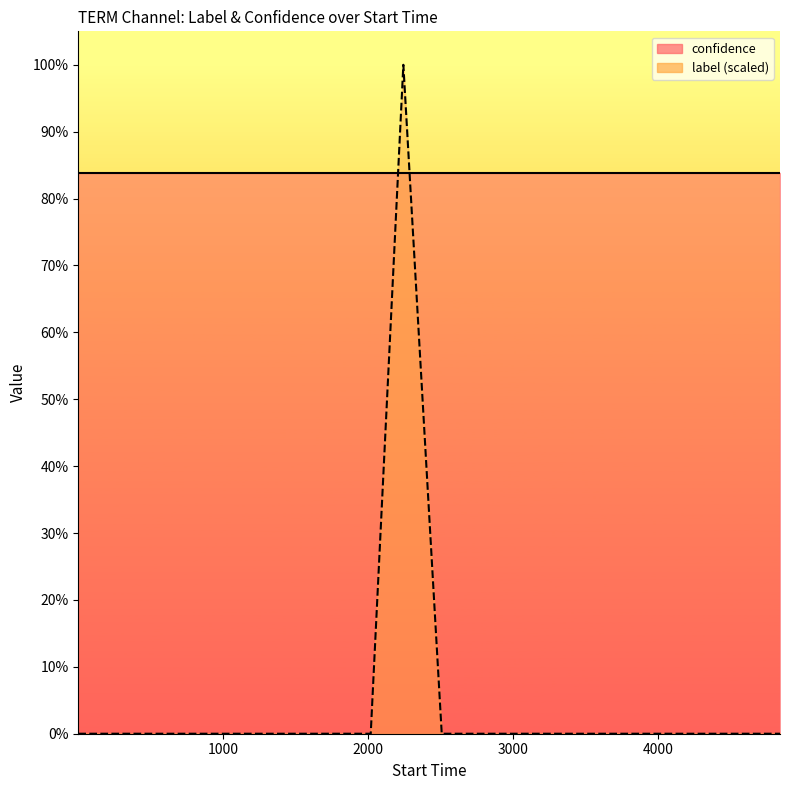

Where is the first local maximum?

2244